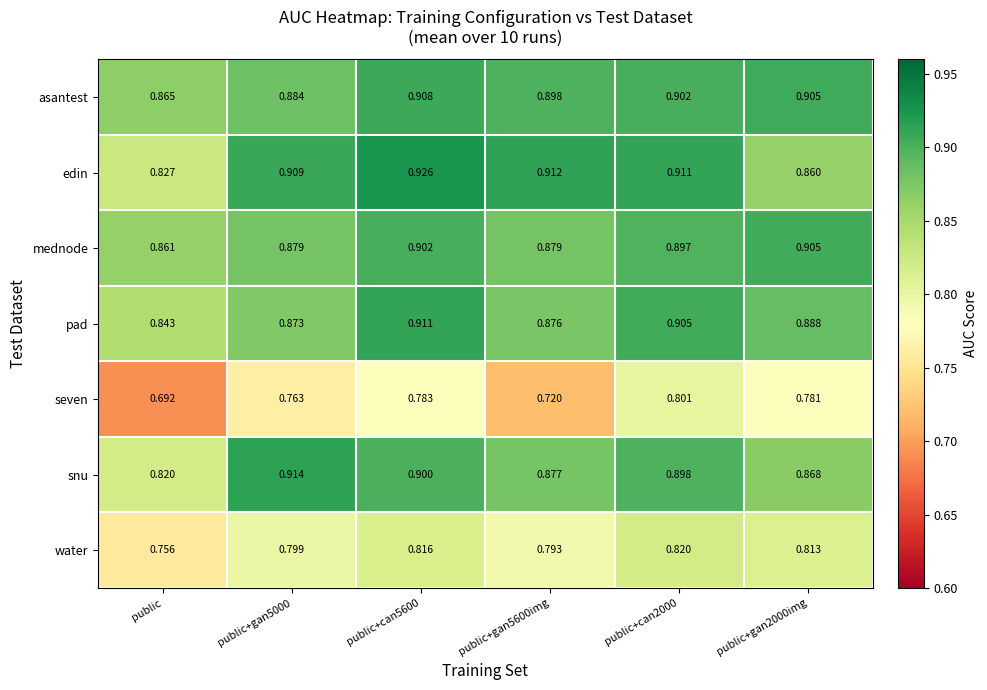

How many series are shown in this chart?

7